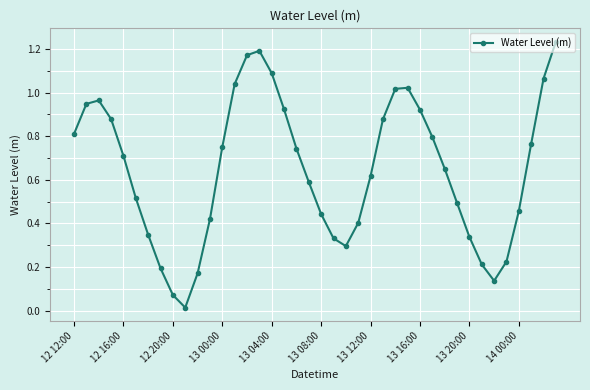

What is the sum of all values?

25.8